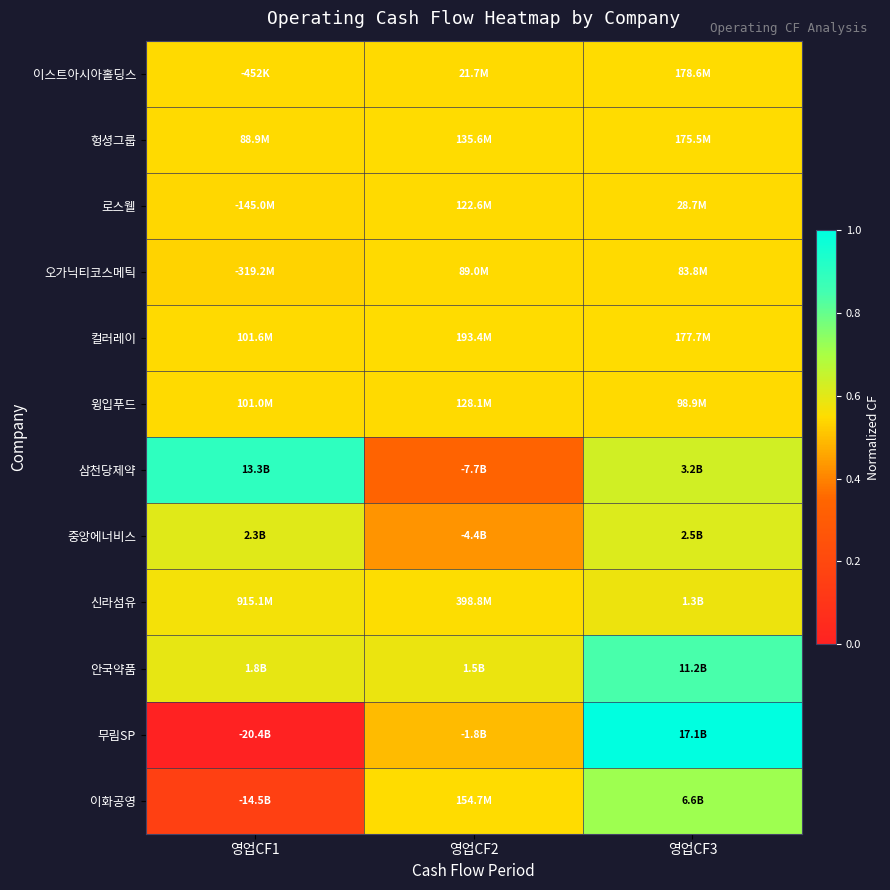

Which series has the widest spread of values?

무림SP